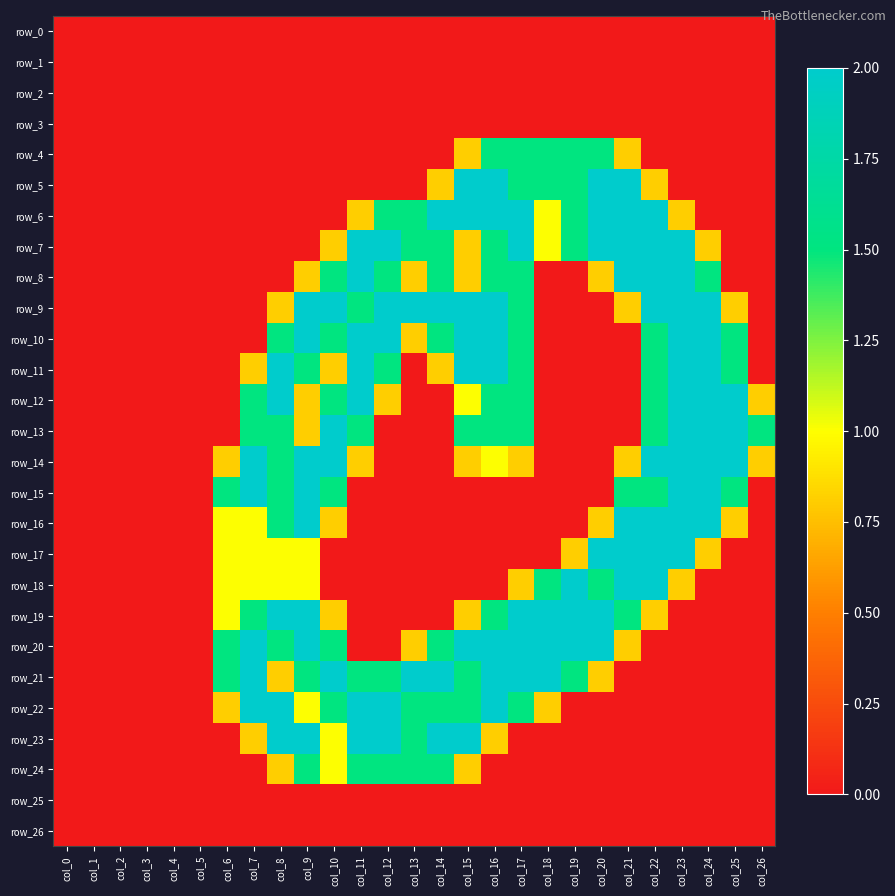

At col_16, list the series in order from largest to smallest.

row_5, row_6, row_9, row_10, row_11, row_20, row_21, row_22, row_4, row_7, row_8, row_12, row_13, row_19, row_14, row_23, row_0, row_1, row_2, row_3, row_15, row_16, row_17, row_18, row_24, row_25, row_26